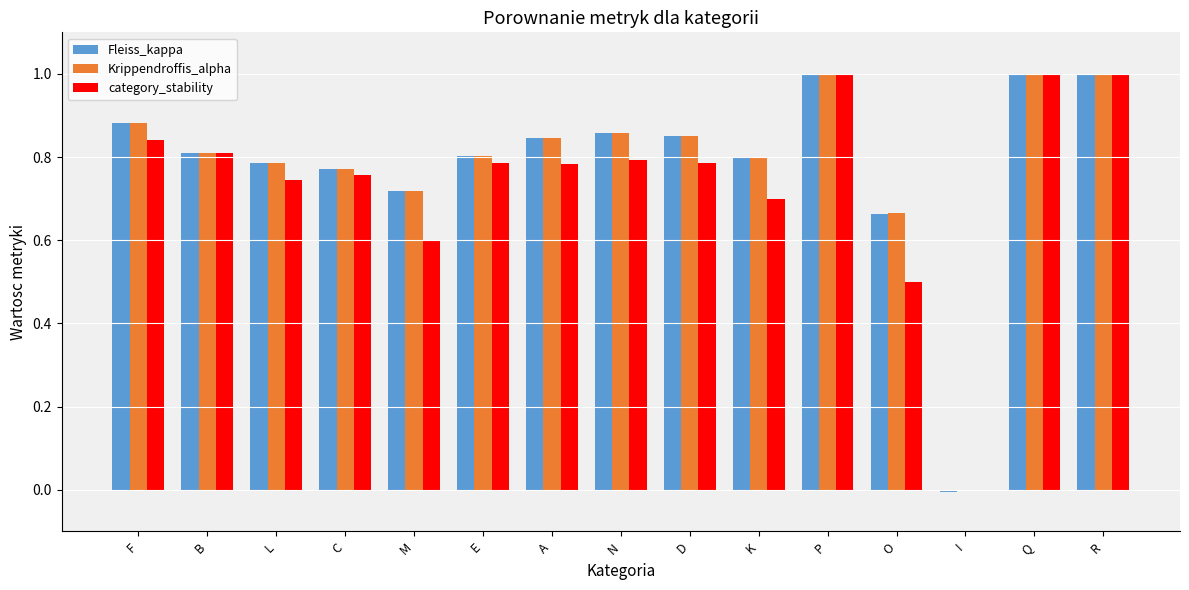

What is the total value across all series at R?

3.0